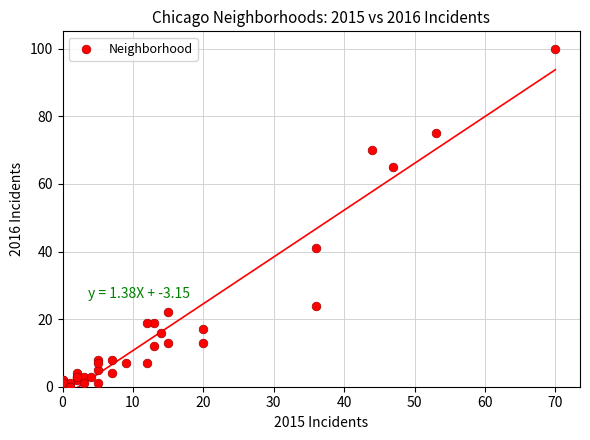

What Y value in the scatter plot is closest to 50?

41